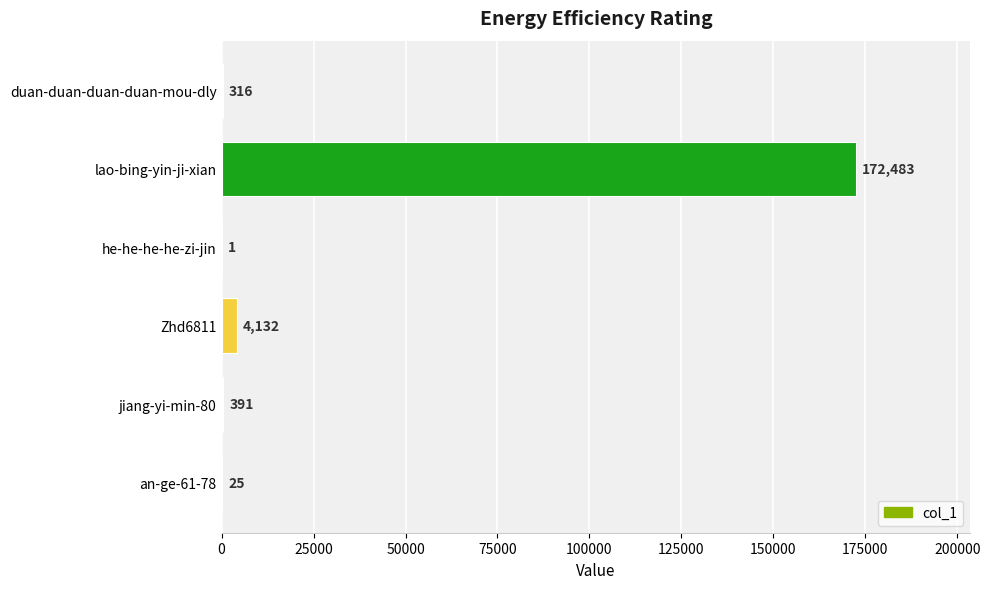

What is the sum of the values at duan-duan-duan-duan-mou-dly and an-ge-61-78?

341